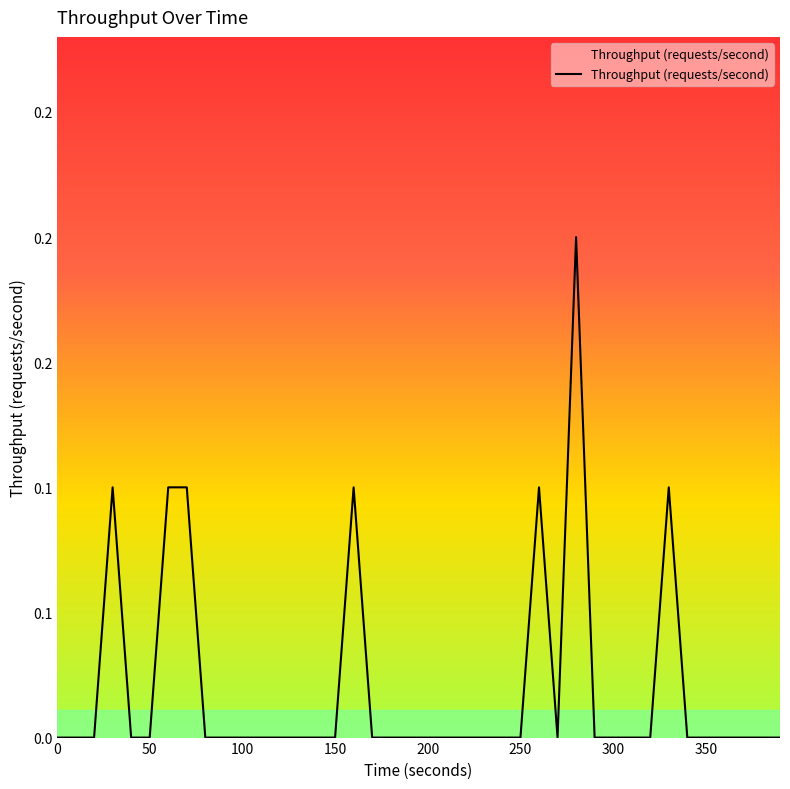

Does the chart have visible grid lines?

No